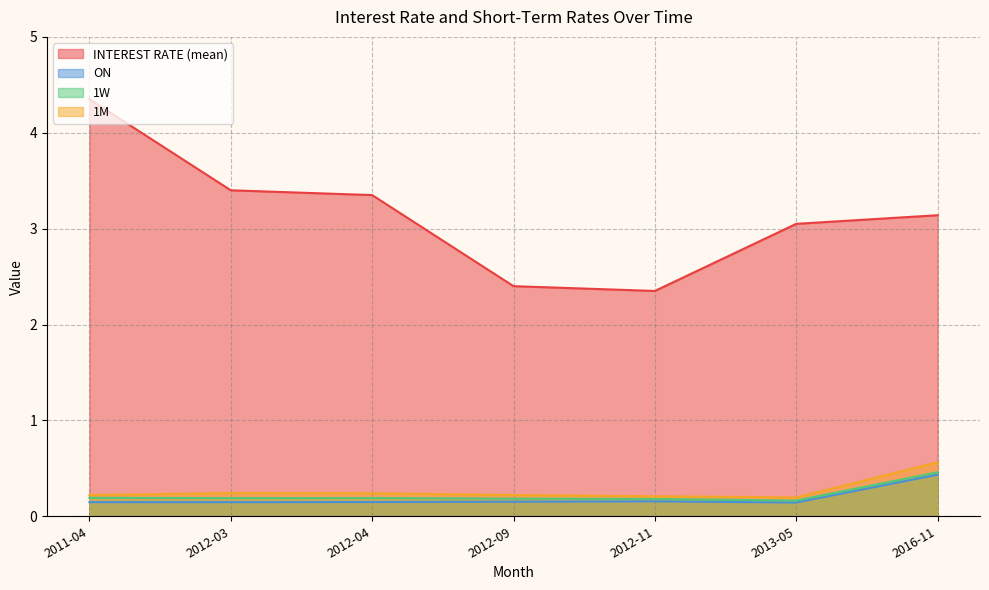

What are all the series names shown in the legend?

INTEREST RATE (mean), ON, 1W, 1M